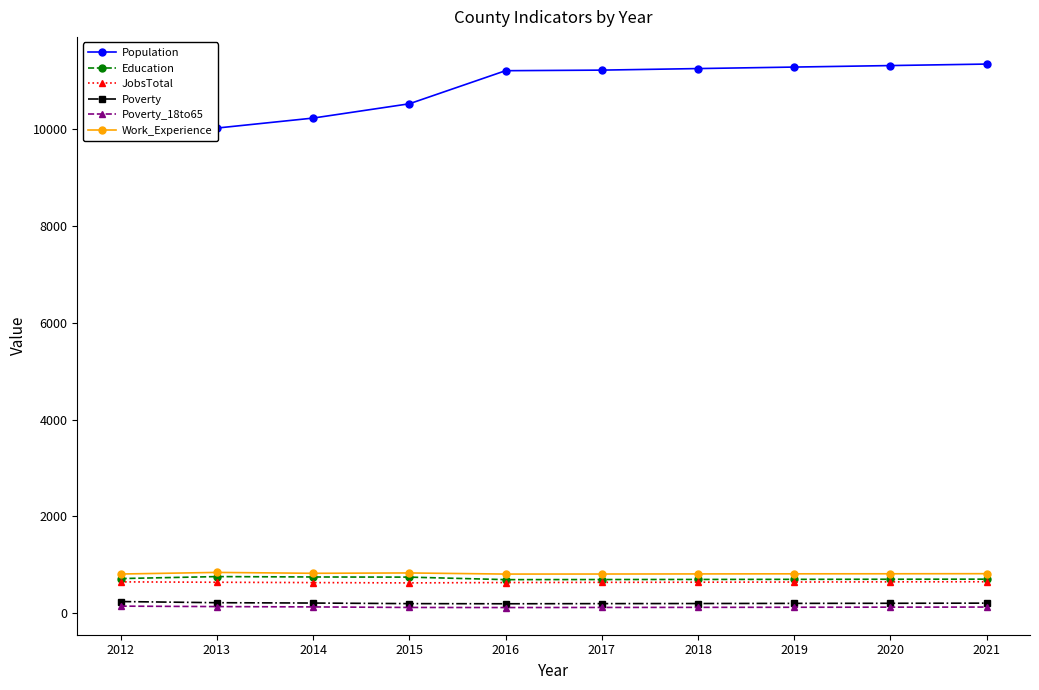

At how many categories does at least one series exceed 3763?

10